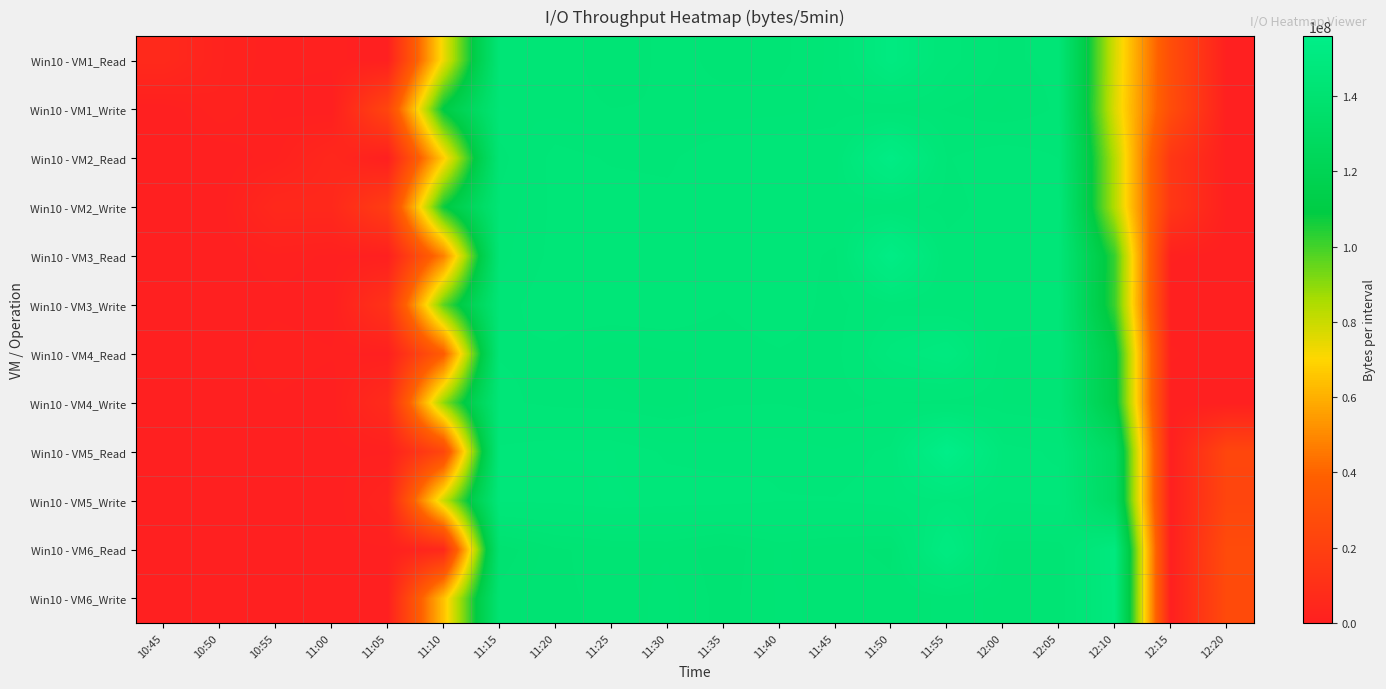

At how many categories does at least one series exceed 25894535?

15